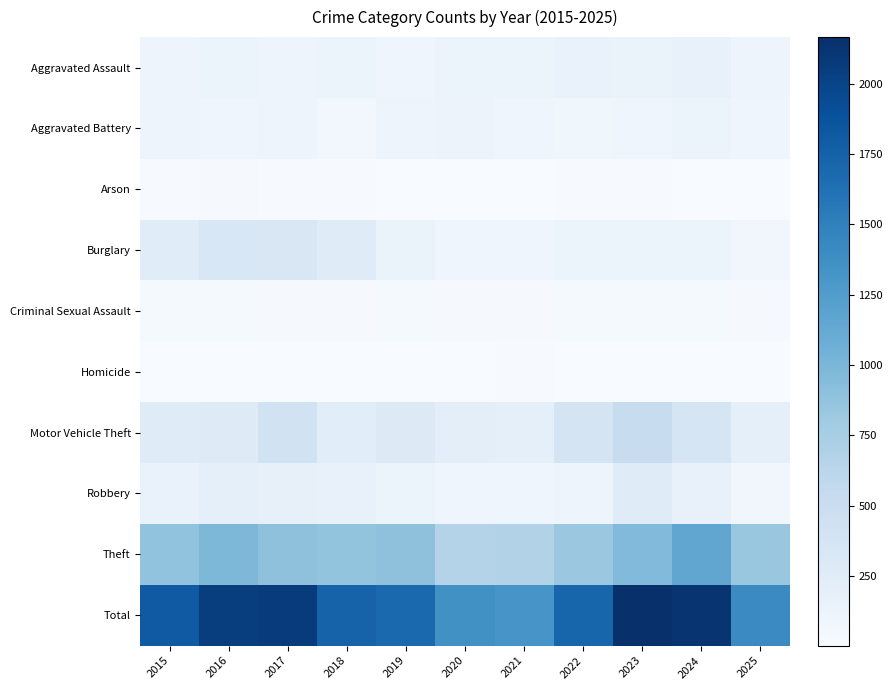

List the series in order of their peak value, highest first.

Total, Theft, Motor Vehicle Theft, Burglary, Robbery, Aggravated Assault, Aggravated Battery, Criminal Sexual Assault, Arson, Homicide